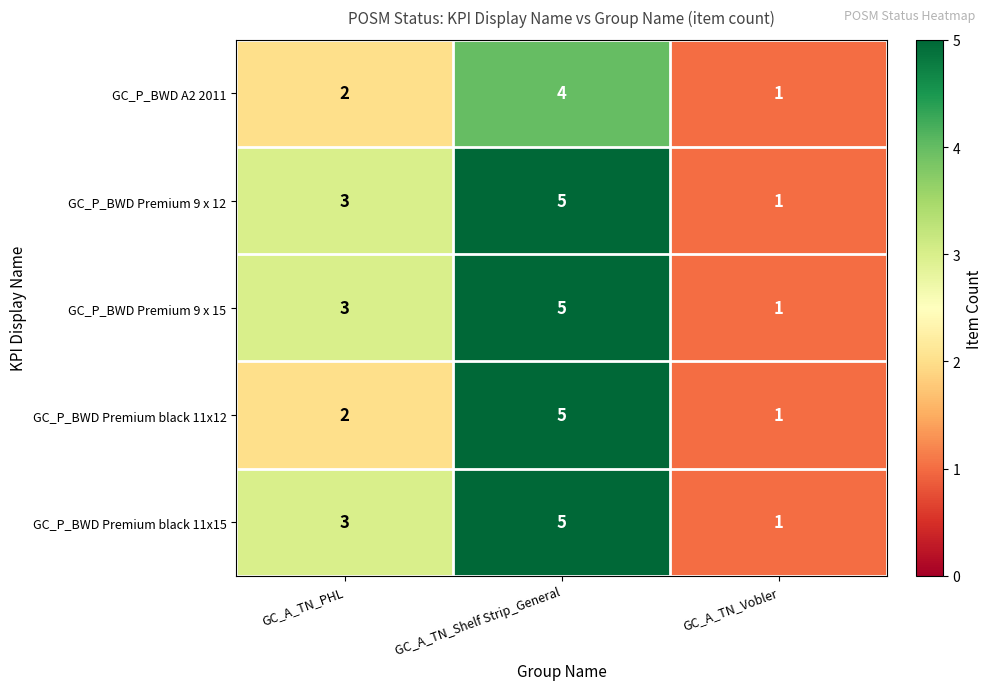

Reading left to right, list all the values displayed in this chart.

GC_P_BWD A2 2011: GC_A_TN_PHL=2	GC_A_TN_Shelf Strip_General=4	GC_A_TN_Vobler=1
GC_P_BWD Premium 9 x 12: GC_A_TN_PHL=3	GC_A_TN_Shelf Strip_General=5	GC_A_TN_Vobler=1
GC_P_BWD Premium 9 x 15: GC_A_TN_PHL=3	GC_A_TN_Shelf Strip_General=5	GC_A_TN_Vobler=1
GC_P_BWD Premium black 11x12: GC_A_TN_PHL=2	GC_A_TN_Shelf Strip_General=5	GC_A_TN_Vobler=1
GC_P_BWD Premium black 11x15: GC_A_TN_PHL=3	GC_A_TN_Shelf Strip_General=5	GC_A_TN_Vobler=1